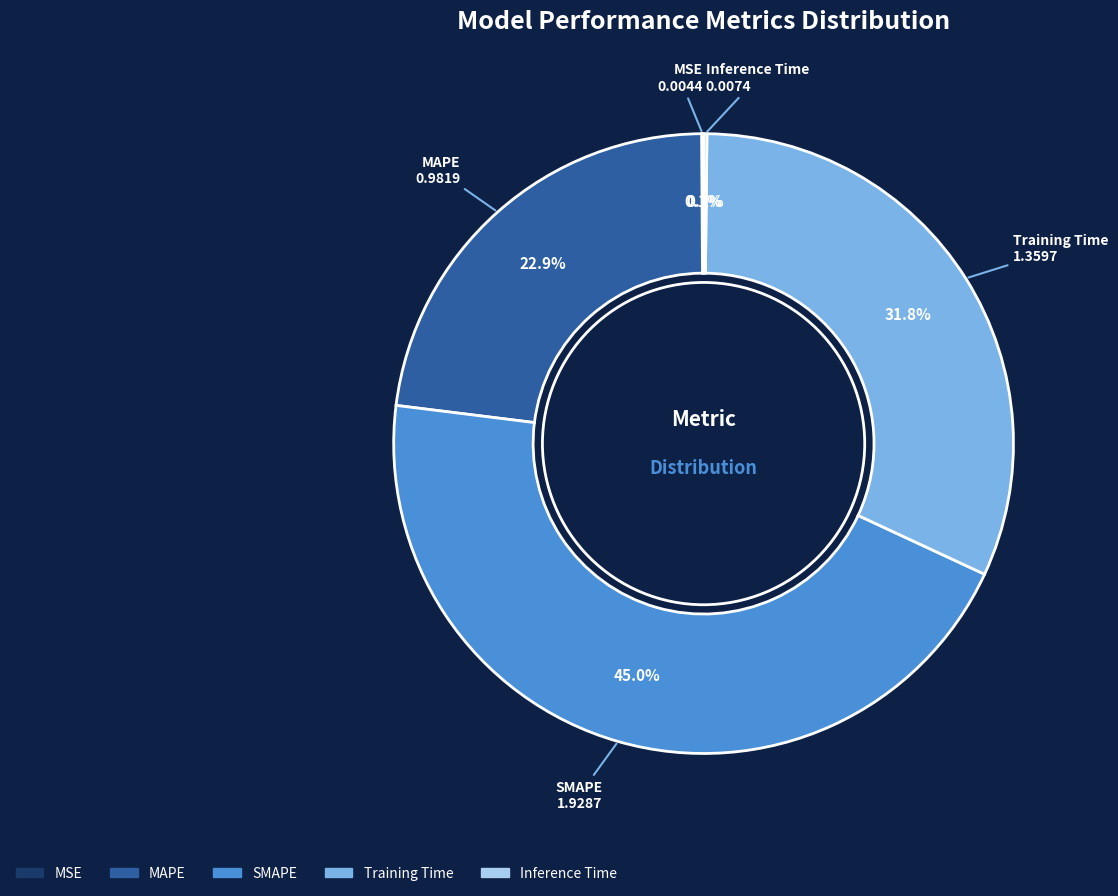

Which slice is the largest?

SMAPE